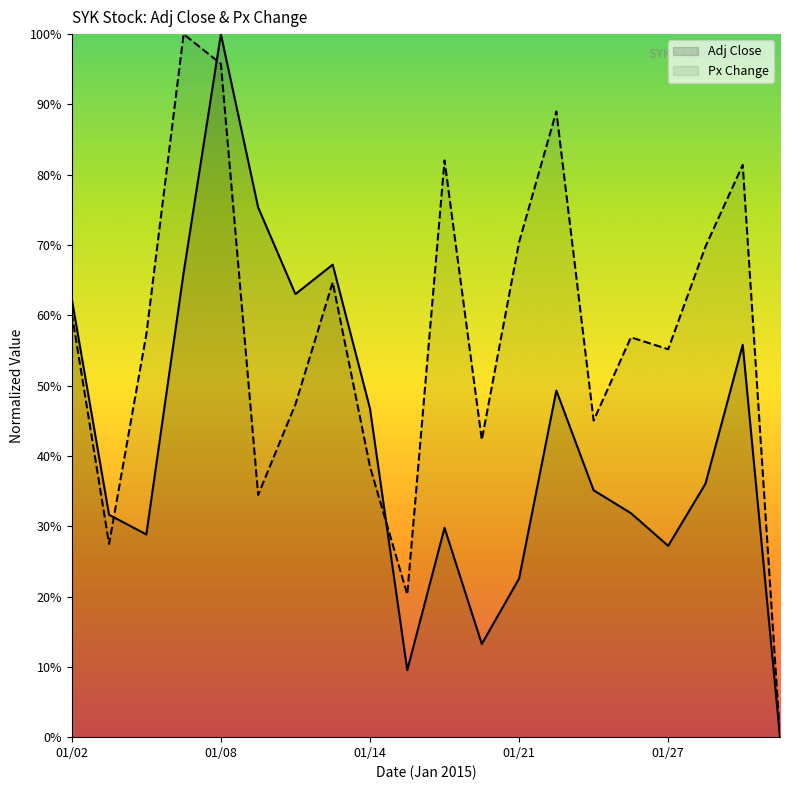

True or false: Adj Close has a value of 168.4 at 01/08.

False